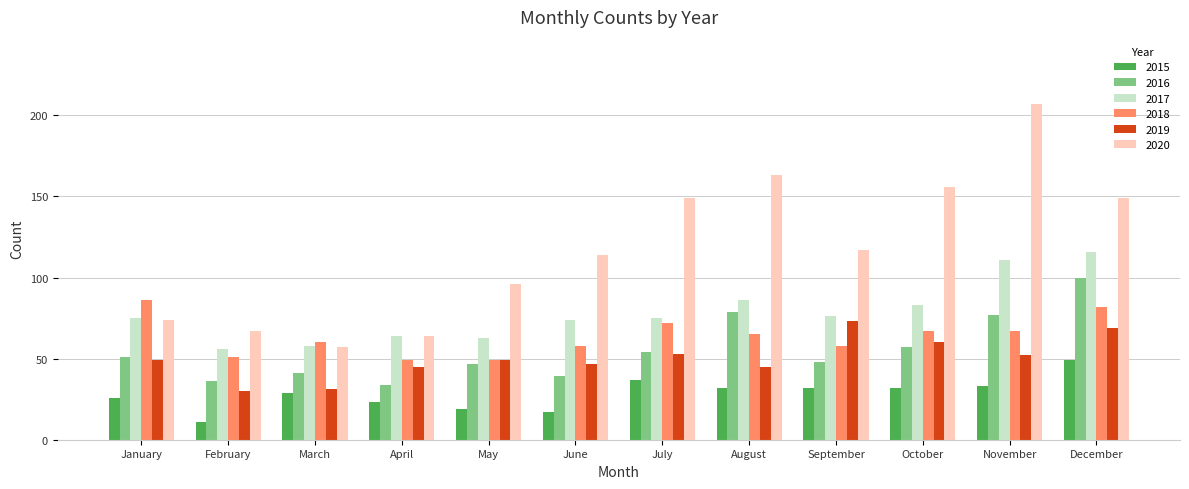

Reading left to right, extract all data points from this chart.

2015: 26	11	29	23	19	17	37	32	32	32	33	49
2016: 51	36	41	34	47	39	54	79	48	57	77	100
2017: 75	56	58	64	63	74	75	86	76	83	111	116
2018: 86	51	60	49	49	58	72	65	58	67	67	82
2019: 49	30	31	45	49	47	53	45	73	60	52	69
2020: 74	67	57	64	96	114	149	163	117	156	207	149